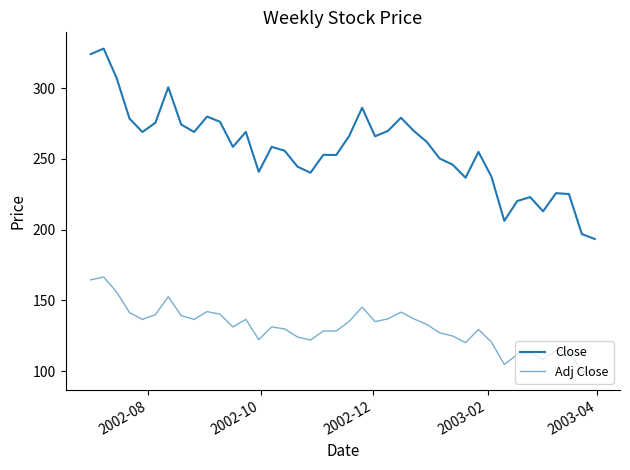

Does the chart display data point markers on the line(s)?

No